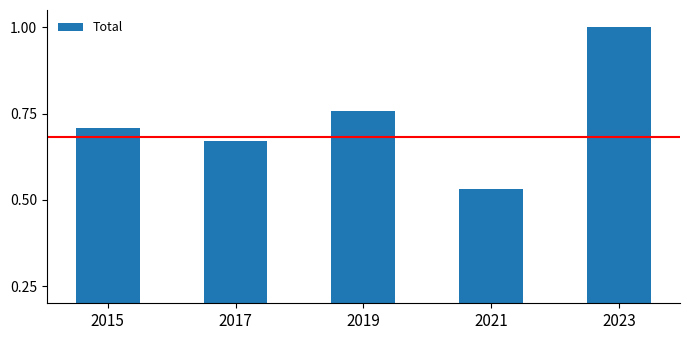

List the labels in order of value, largest first.

2023, 2019, 2015, 2017, 2021